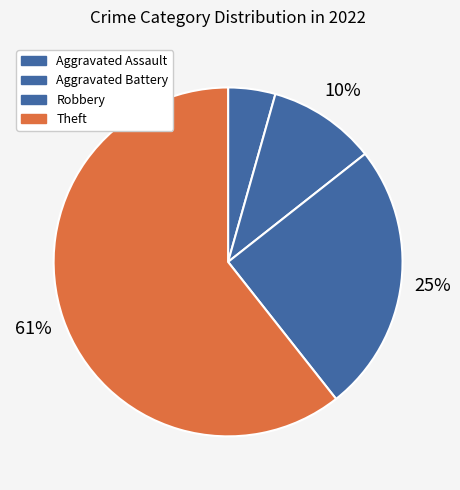

What is the ratio of the value at Theft to the value at Aggravated Battery?

6.1